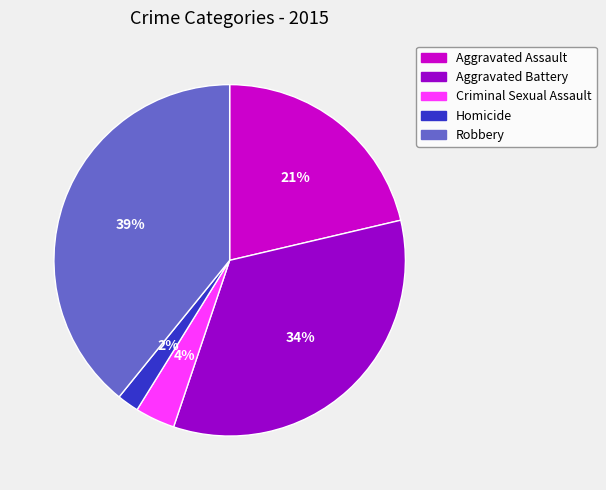

Does Aggravated Battery account for over 50% of the chart?

No